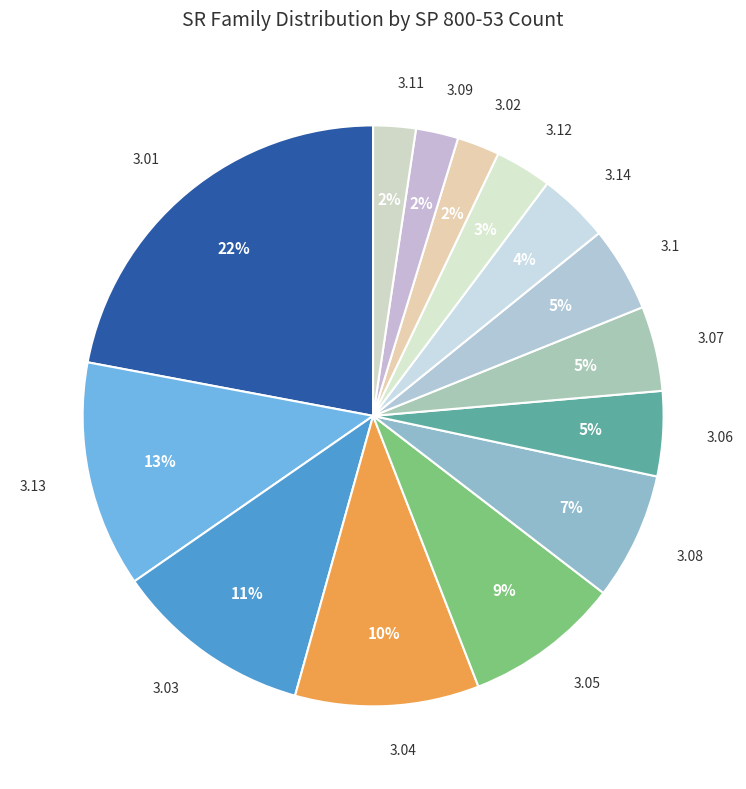

To the nearest percent, what portion does 3.06 represent?

5%